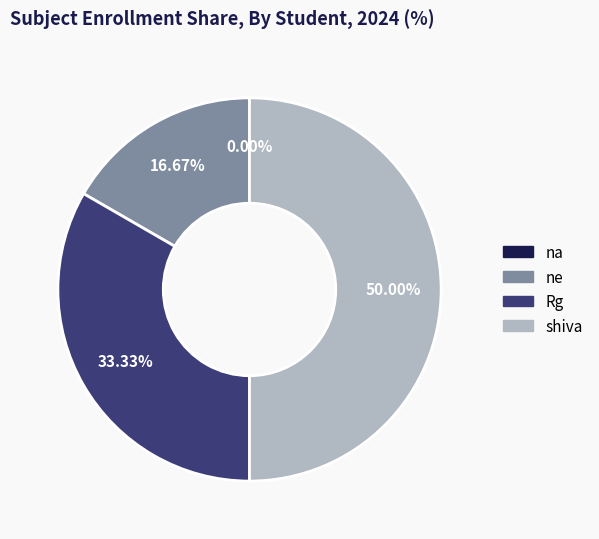

Is ne the majority of the pie?

No